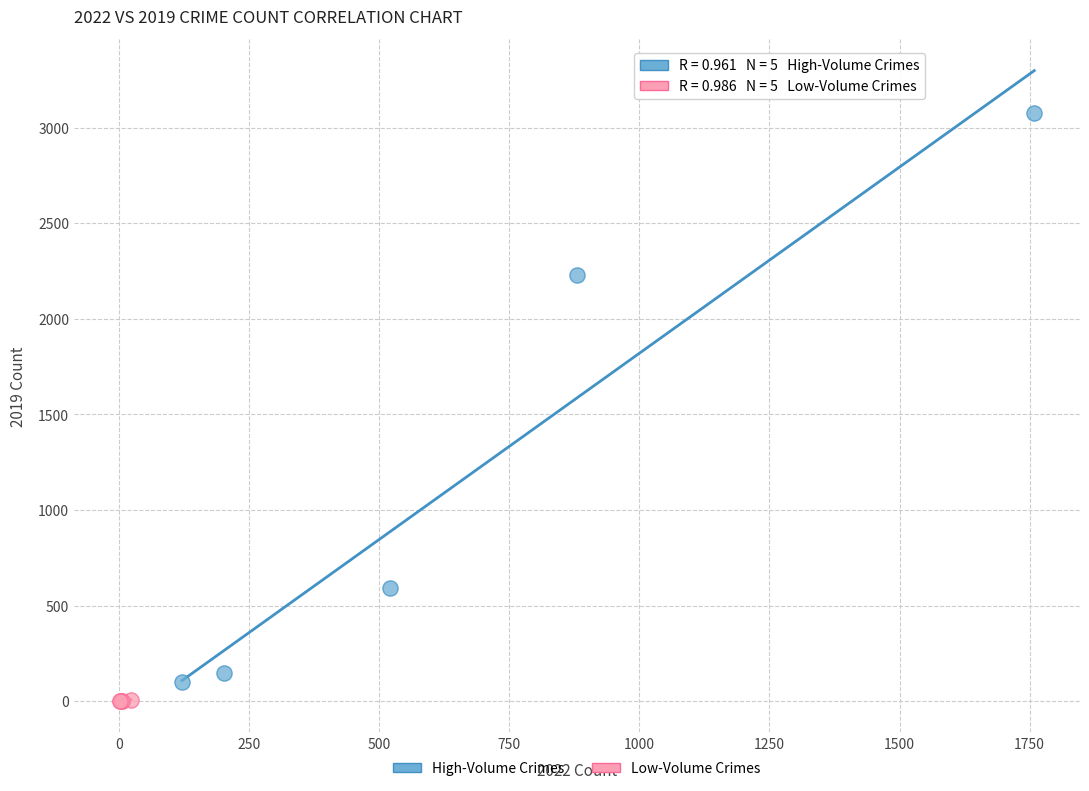

Which series has the widest spread of Y values?

High-Volume Crimes